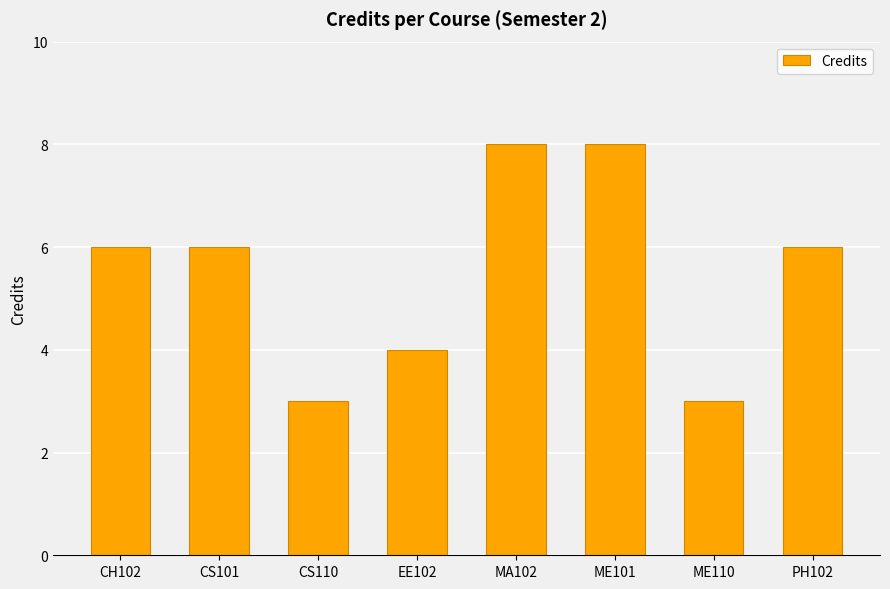

What position from the right is MA102?

4